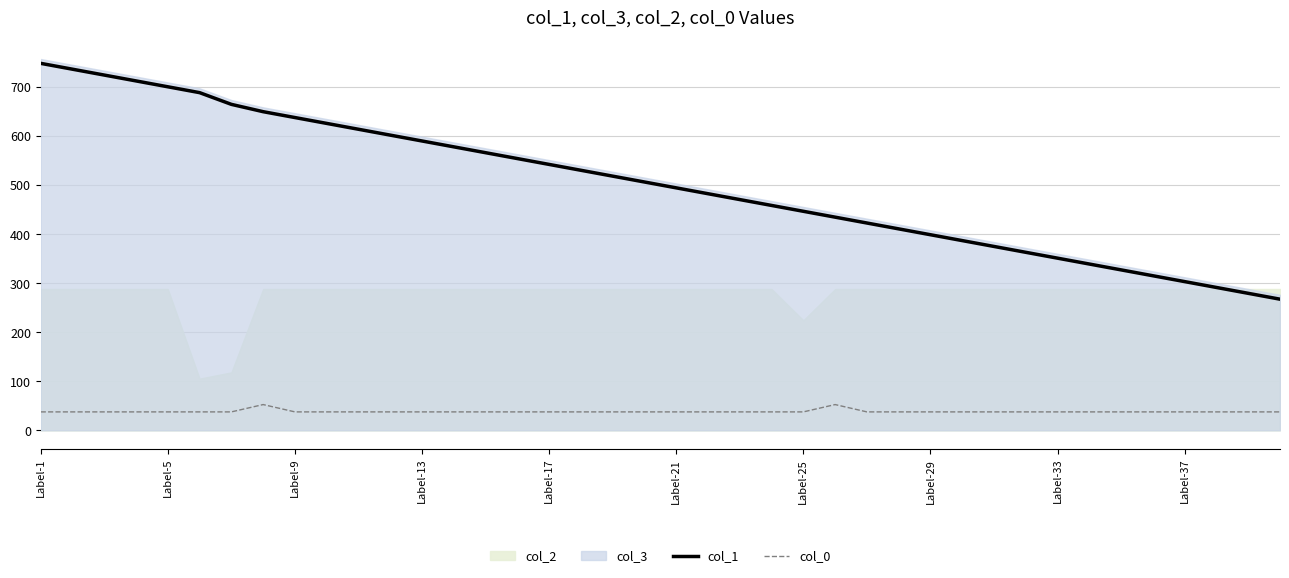

What is the lowest value of the col_1 series?

267.6